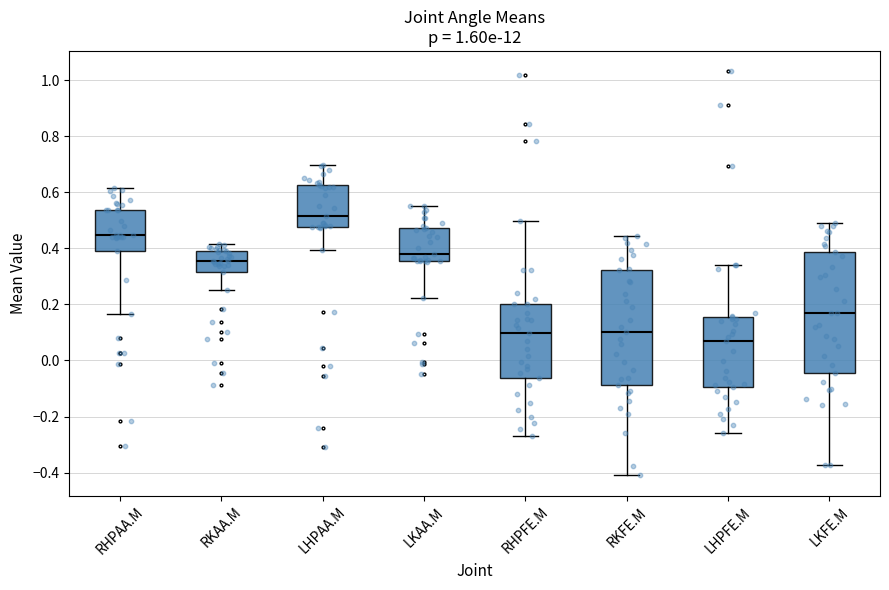

Reading left to right, transcribe this box plot: for each box, give where its median line is, the range the box spans, and where its two whiskers end, as read against the y-axis. The values are not printed on the chart, so give them approximately, as read against the axis.

RHPAA.M: median 0.44, box 0.38 to 0.54, whiskers 0.16 to 0.62
RKAA.M: median 0.36, box 0.32 to 0.40, whiskers 0.26 to 0.42
LHPAA.M: median 0.52, box 0.48 to 0.62, whiskers 0.40 to 0.70
LKAA.M: median 0.38, box 0.36 to 0.48, whiskers 0.22 to 0.56
RHPFE.M: median 0.10, box -0.06 to 0.20, whiskers -0.28 to 0.50
RKFE.M: median 0.10, box -0.08 to 0.32, whiskers -0.40 to 0.44
LHPFE.M: median 0.06, box -0.10 to 0.16, whiskers -0.26 to 0.34
LKFE.M: median 0.16, box -0.04 to 0.38, whiskers -0.38 to 0.50